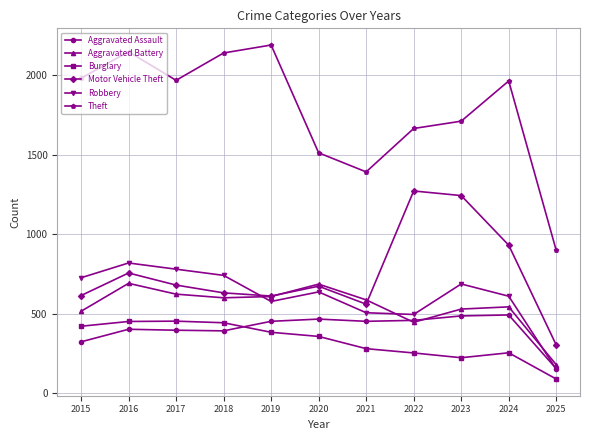

Where is Theft nearest to the value 1544?

2020